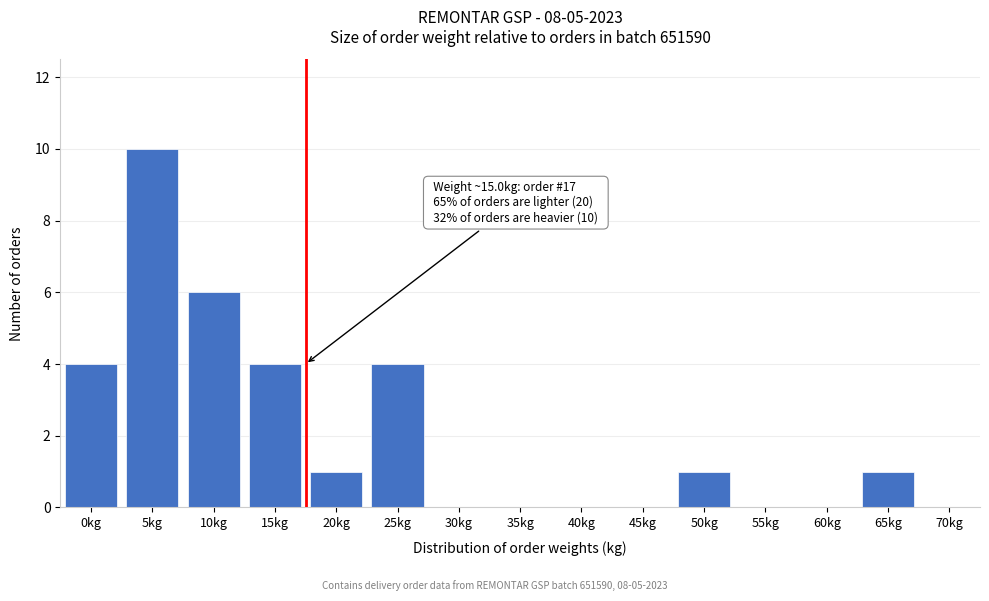

Reading left to right, what are all the values shown in this chart?

0kg=4	5kg=10	10kg=6	15kg=4	20kg=1	25kg=4	30kg=0	35kg=0	40kg=0	45kg=0	50kg=1	55kg=0	60kg=0	65kg=1	70kg=0